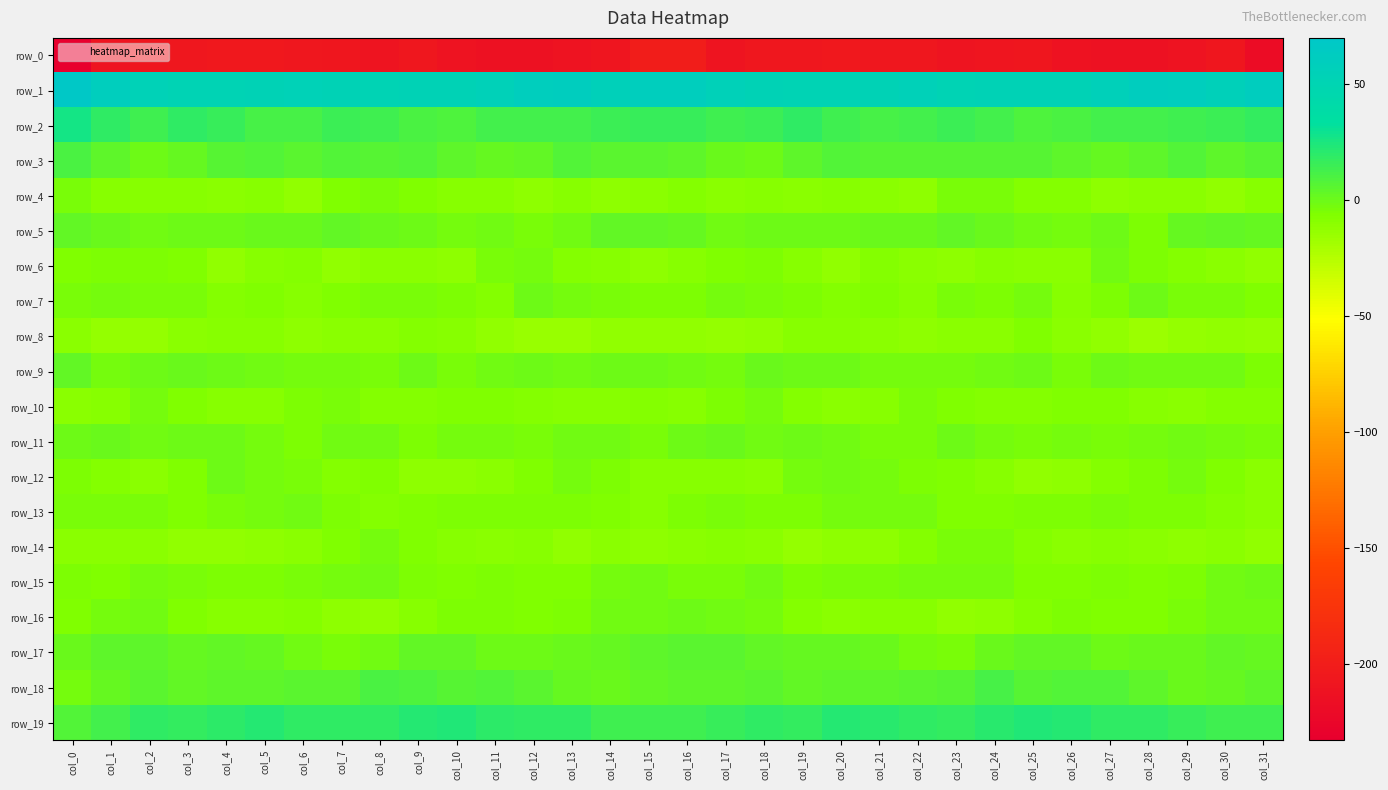

Is it true that row_11 equals 0.3 at col_17?

False